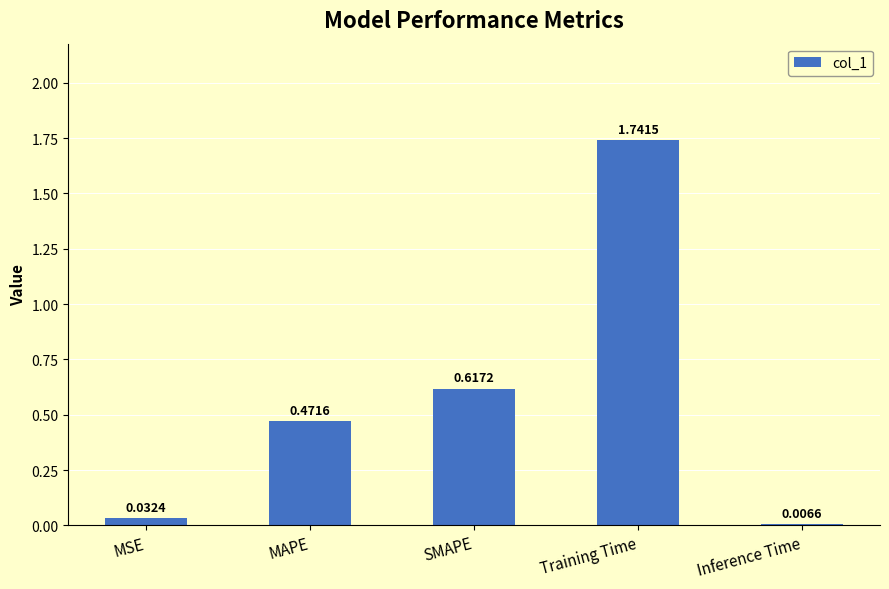

What is the label of the 1st bar from the right?

Inference Time